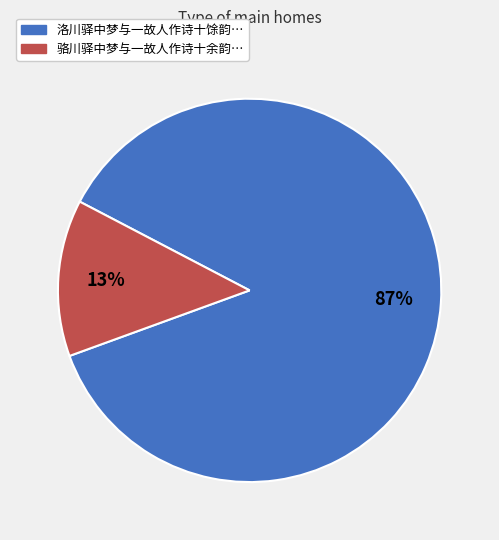

Is 洛川驿中梦与一故人作诗十馀韵… the majority of the pie?

Yes